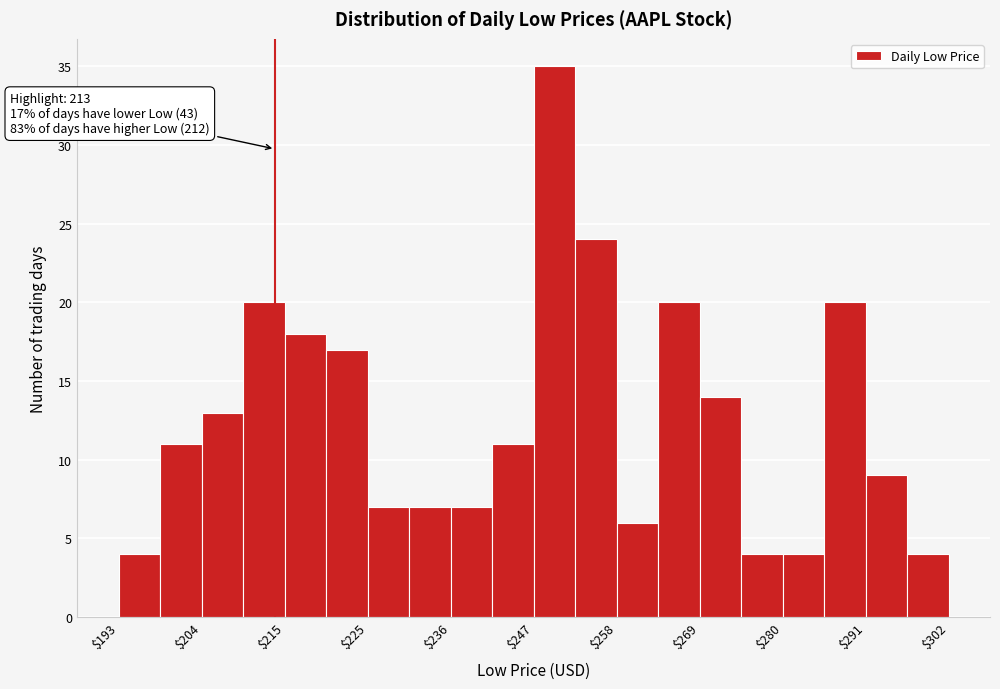

Around what value on the x-axis is the tallest bar? Give the approximate position of its centre, as read against the axis.

250